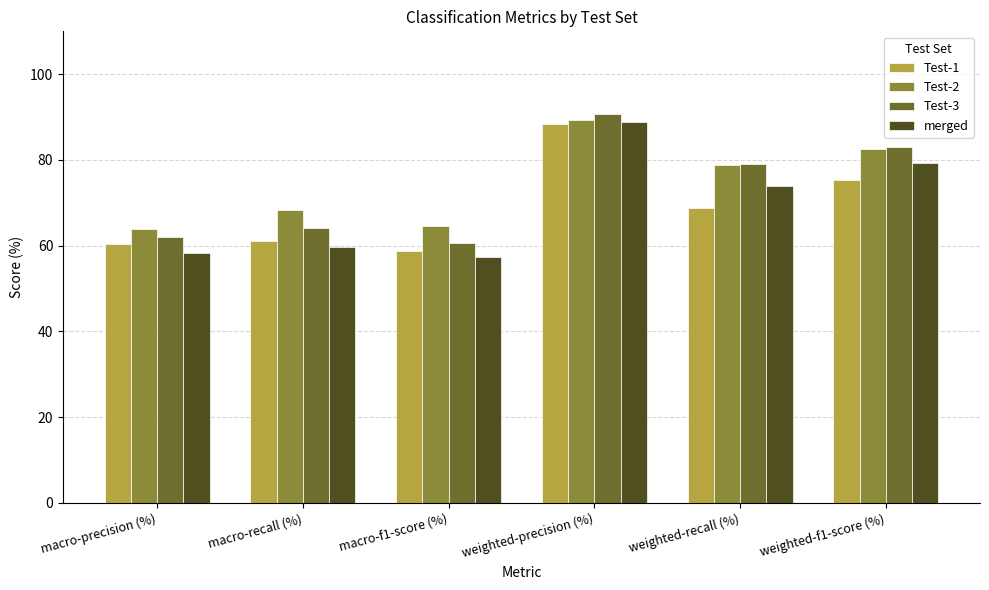

Are the bars horizontal?

No